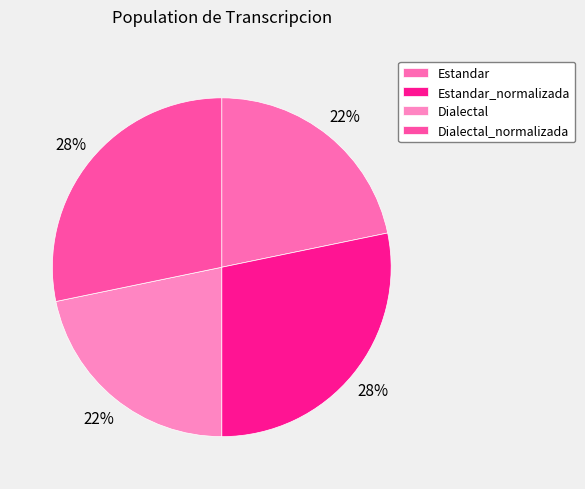

Count the number of slices in the pie.

4